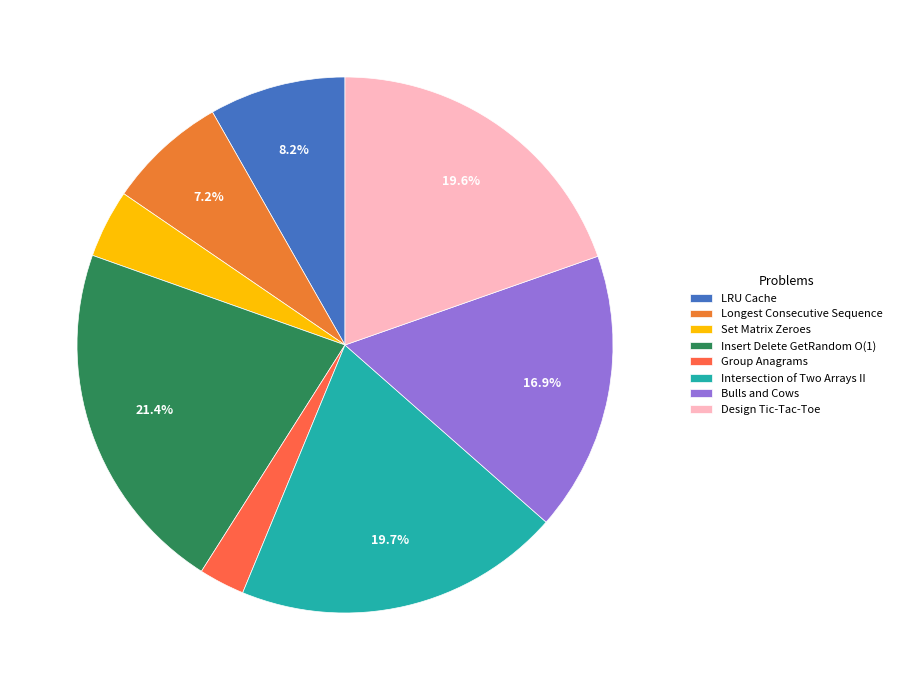

How many segments does this pie chart have?

8